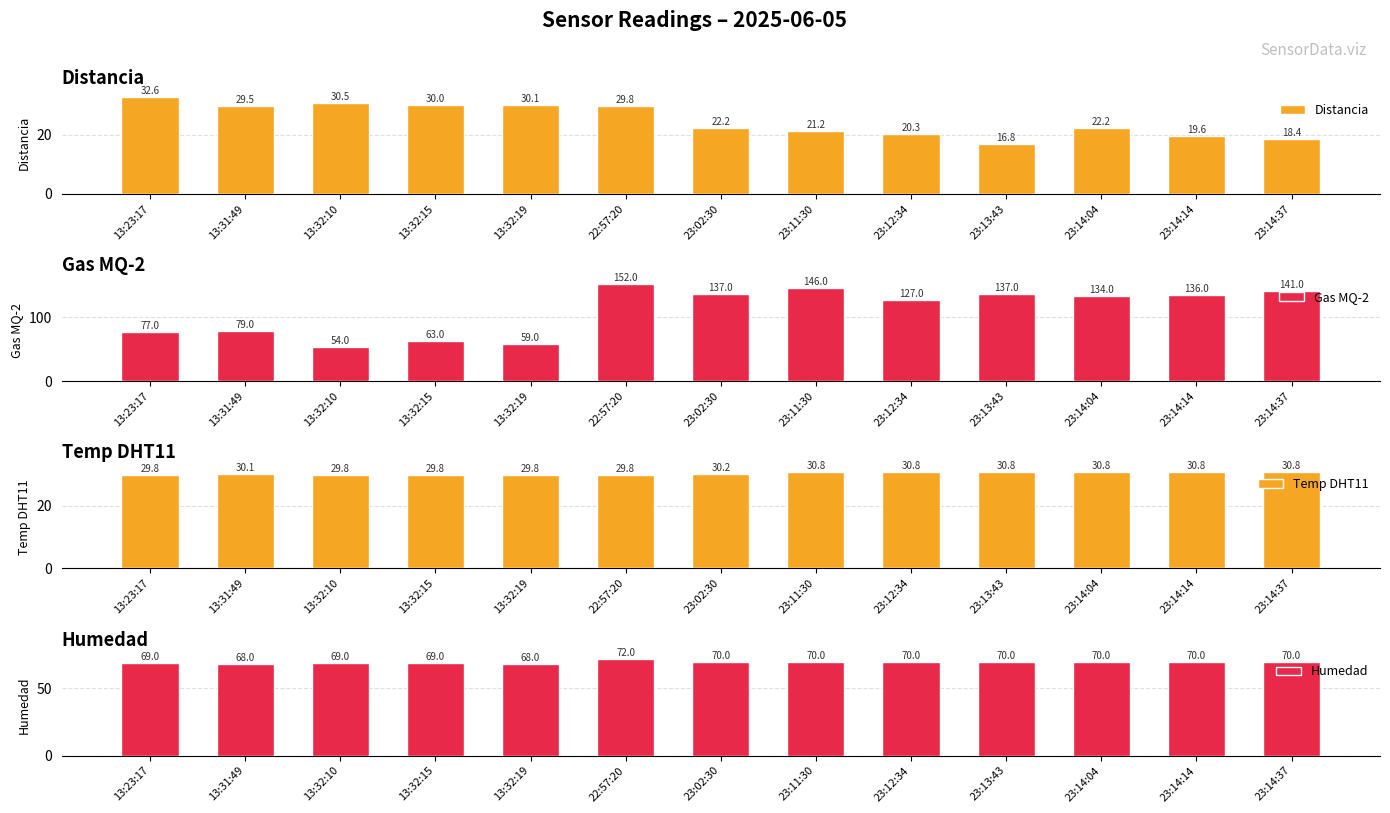

The value of Distancia at 23:11:30 is 21.2. True or false?

True